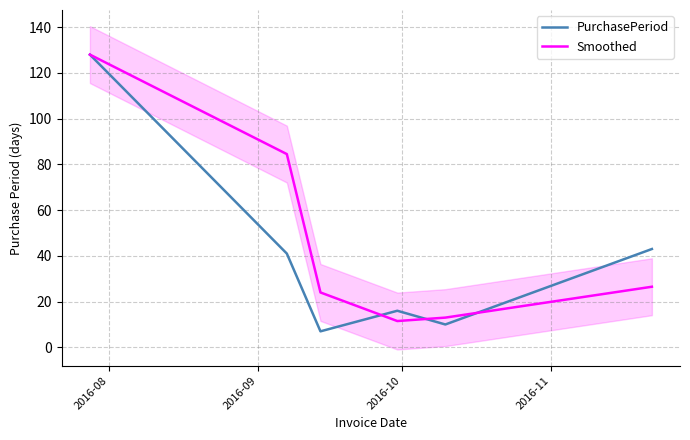

Does the chart have visible grid lines?

Yes